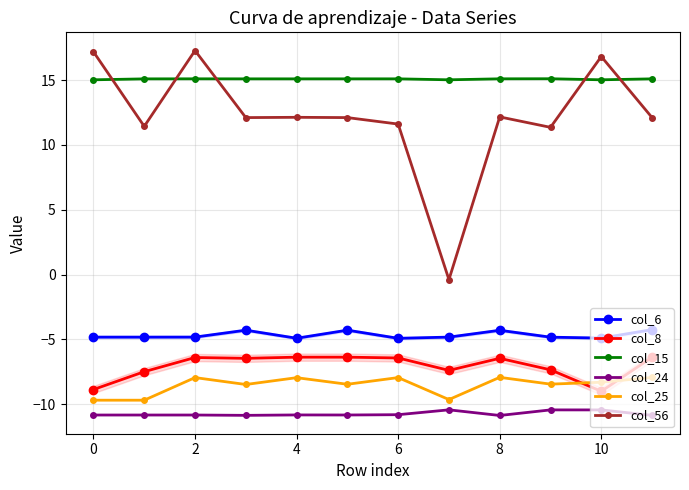

At how many categories does at least one series exceed 2?

12